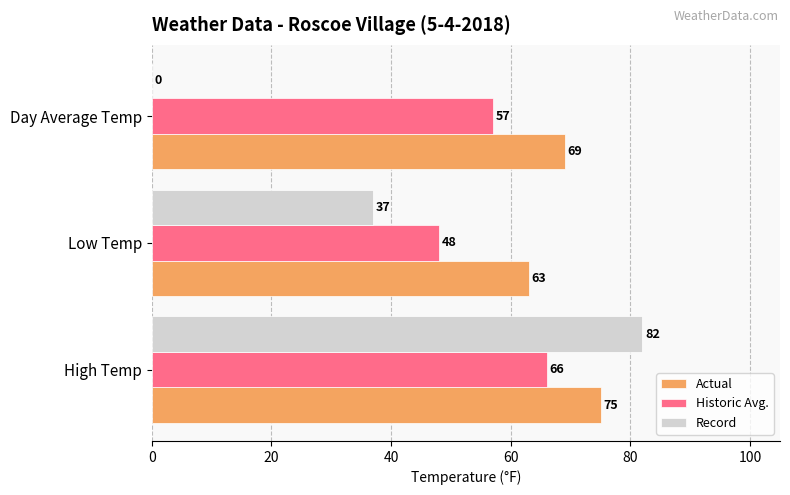

What is the total value across all series at Low Temp?

148